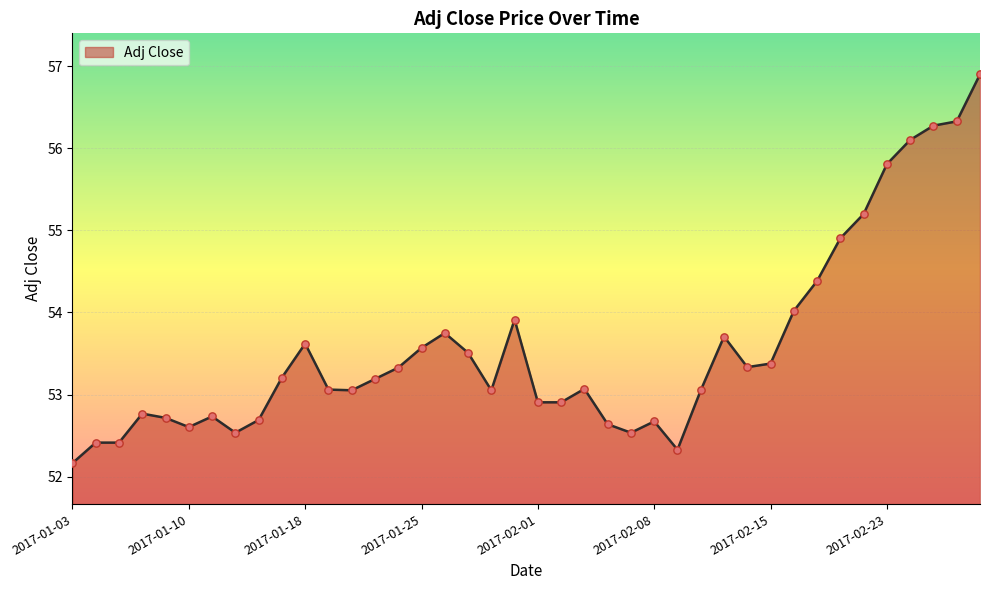

What is the maximum value shown in the chart?

56.9